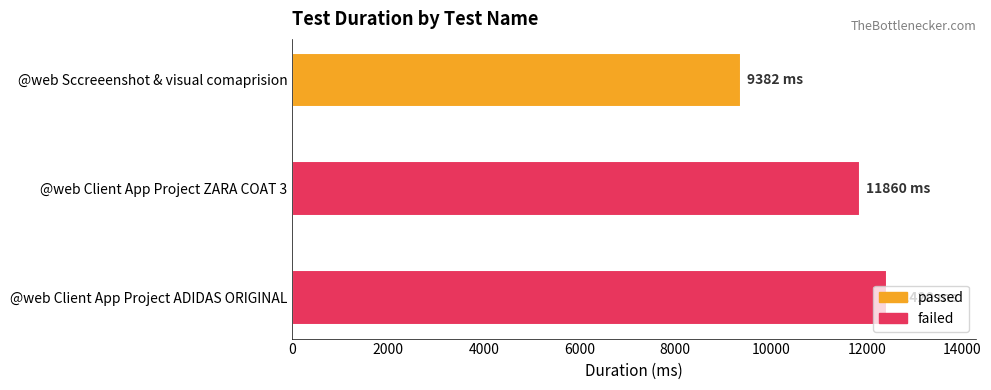

What is the smallest value displayed?

9382